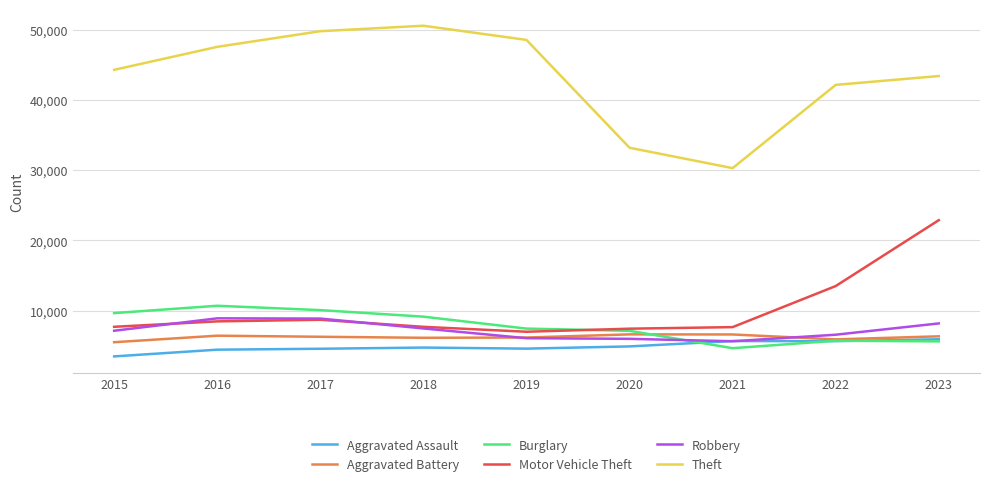

True or false: Motor Vehicle Theft has a value of 13514 at 2022.

True